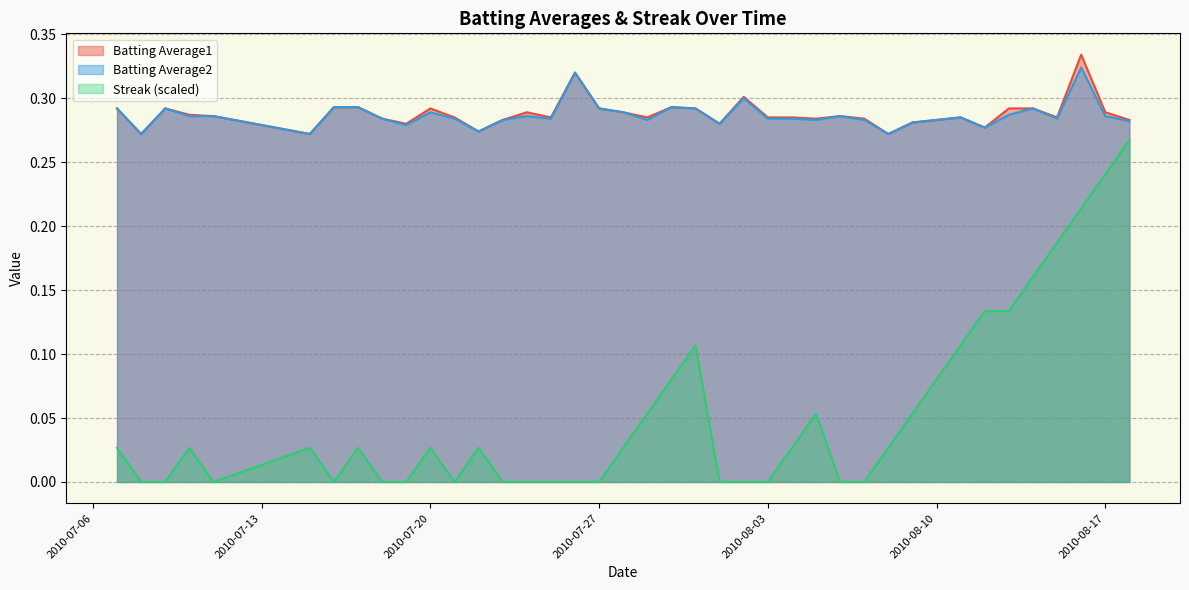

What is the difference between the maximum and minimum values in the Batting Average1 series?

0.1